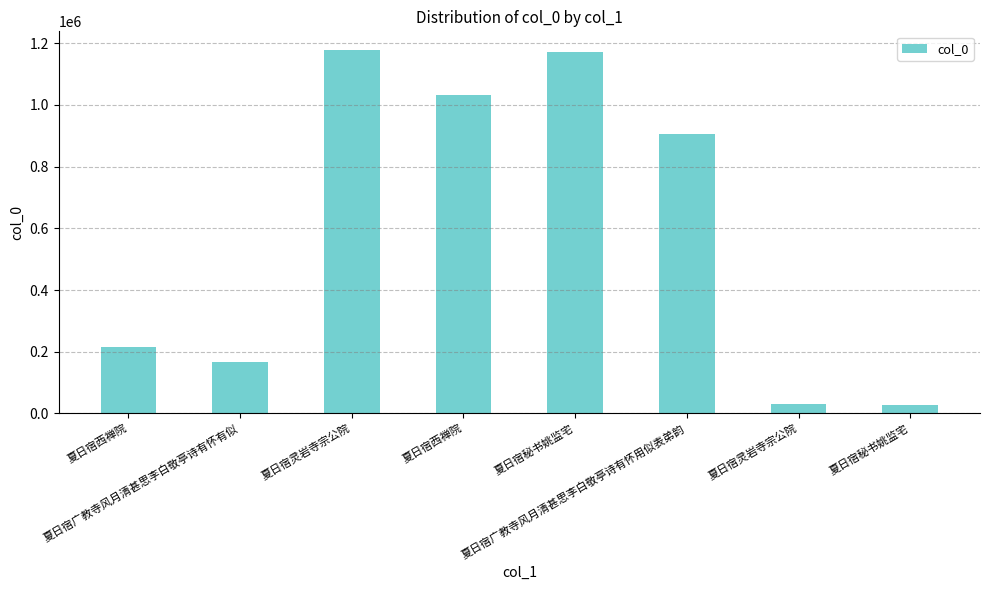

How many bars are there in total?

8